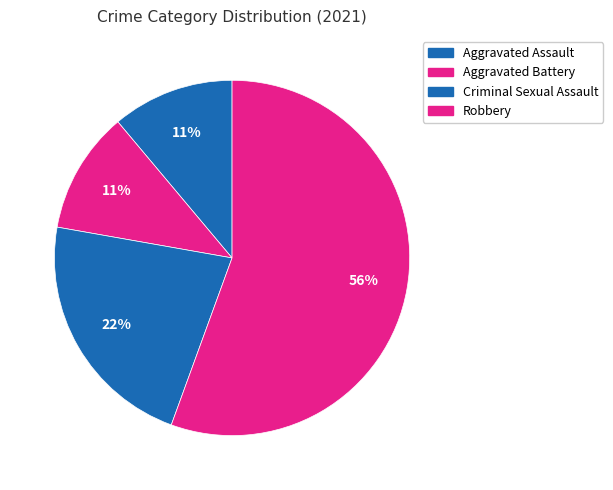

How many slices are in this pie chart?

4